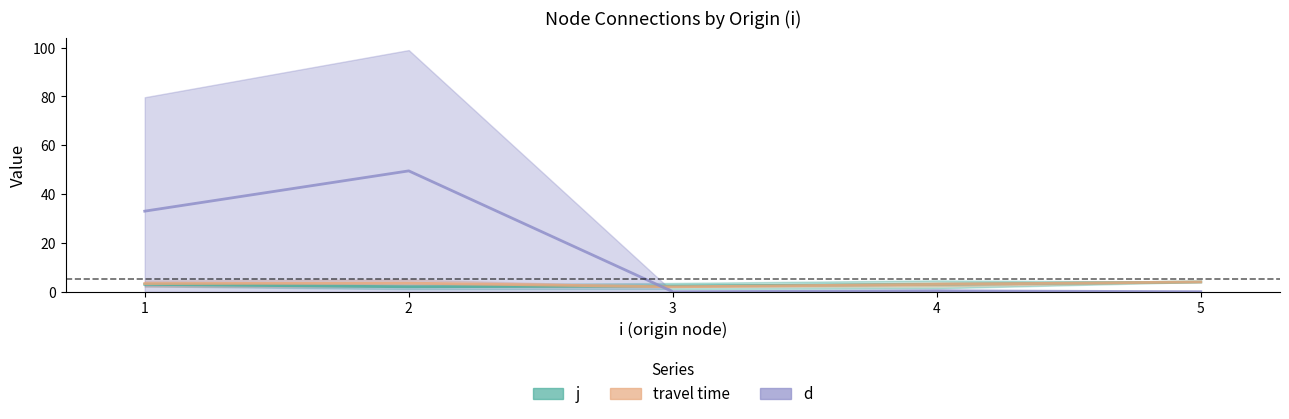

What are all the series names shown in the legend?

j, travel time, d